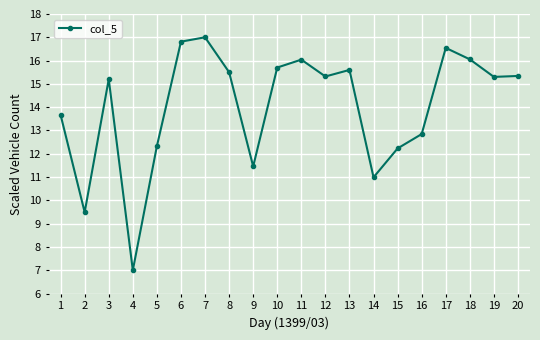

Count the number of data series in this chart.

1